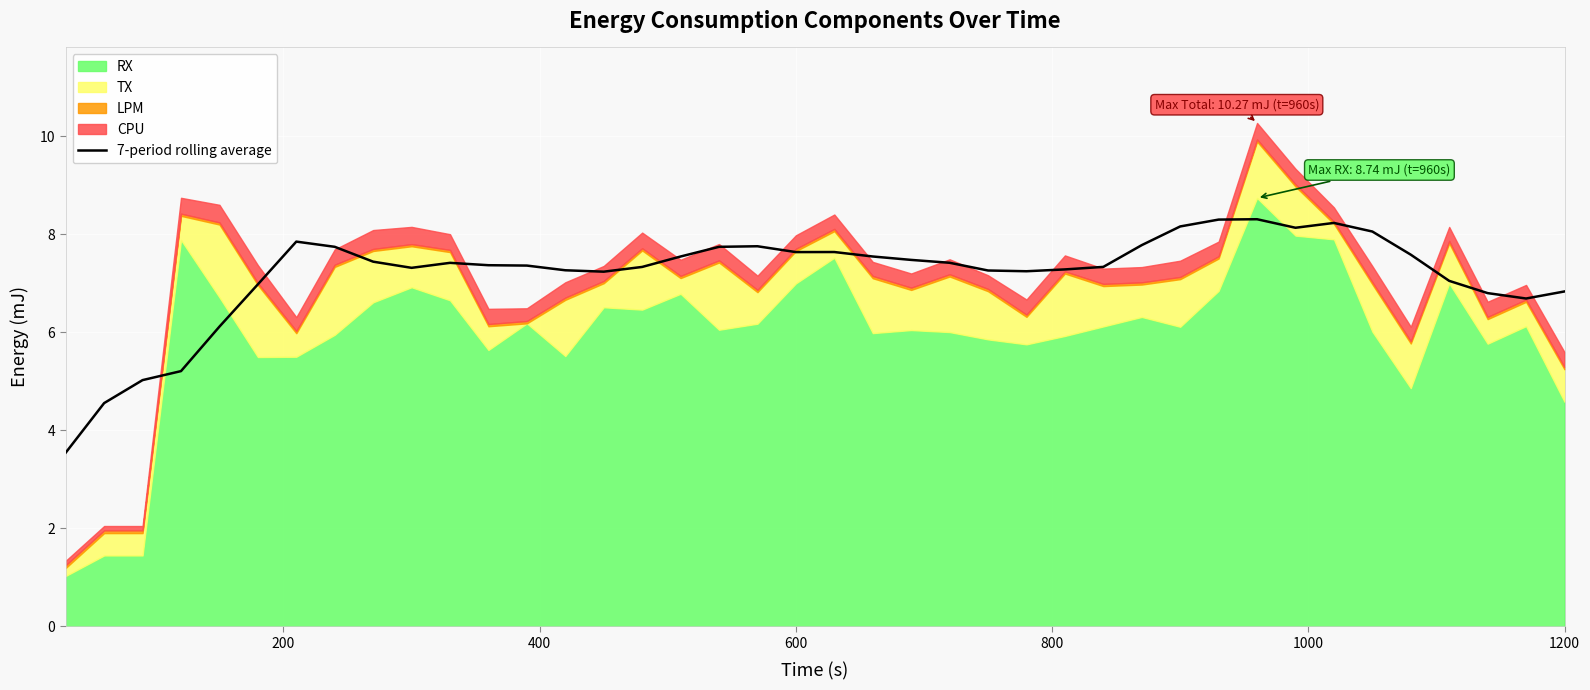

What is the highest value of the 7-period rolling average series?

8.3